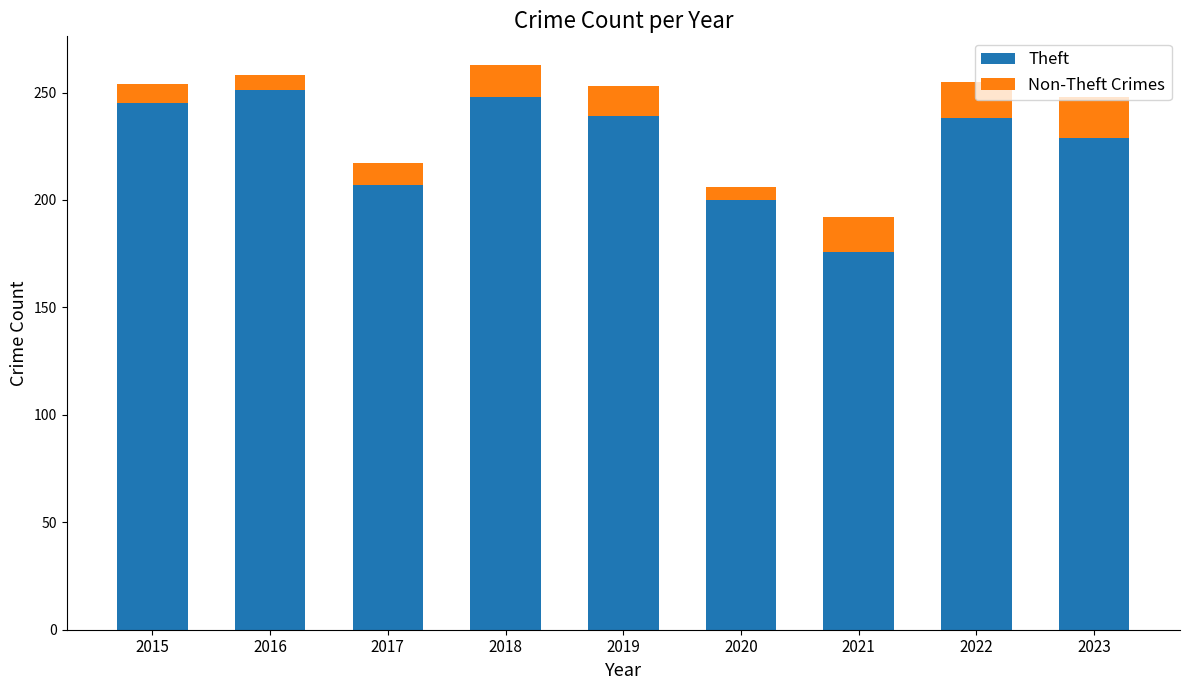

What is the total value across all series at 2022?

255